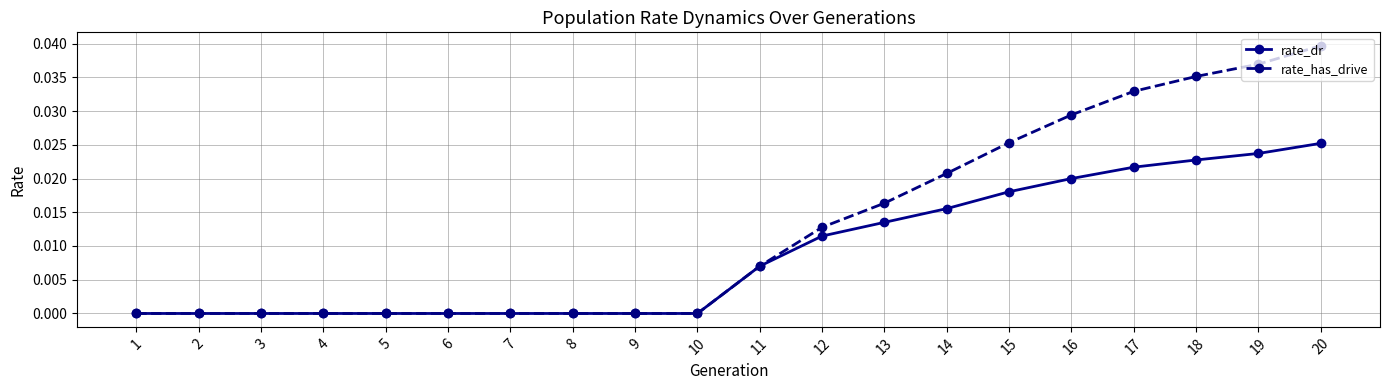

What are all the series names shown in the legend?

rate_dr, rate_has_drive